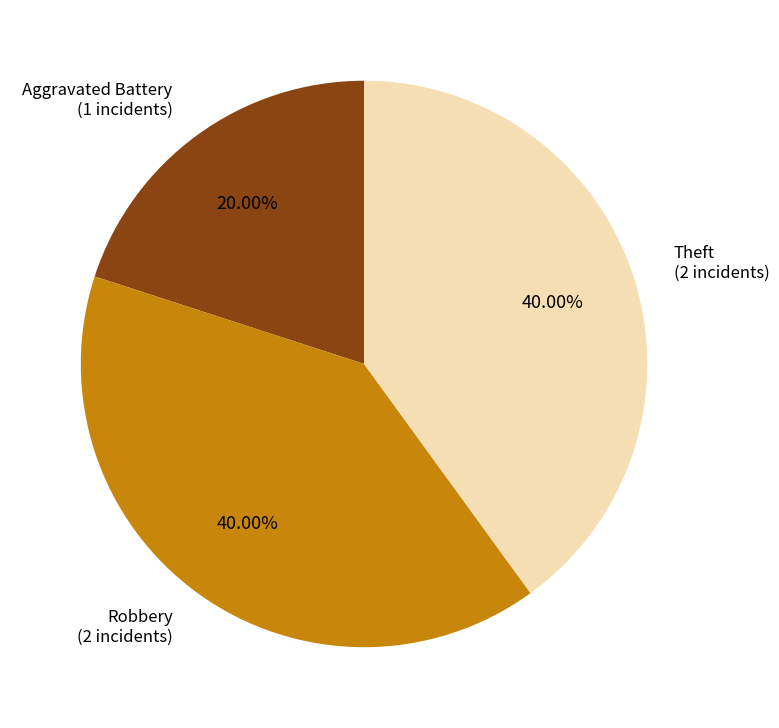

What percentage is NOT represented by Robbery?

60.0%